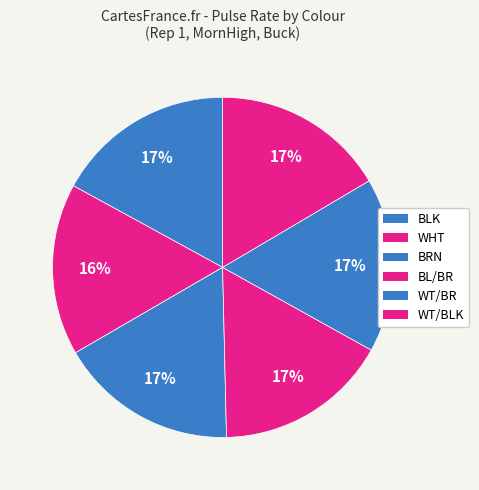

Count the number of slices in the pie.

6